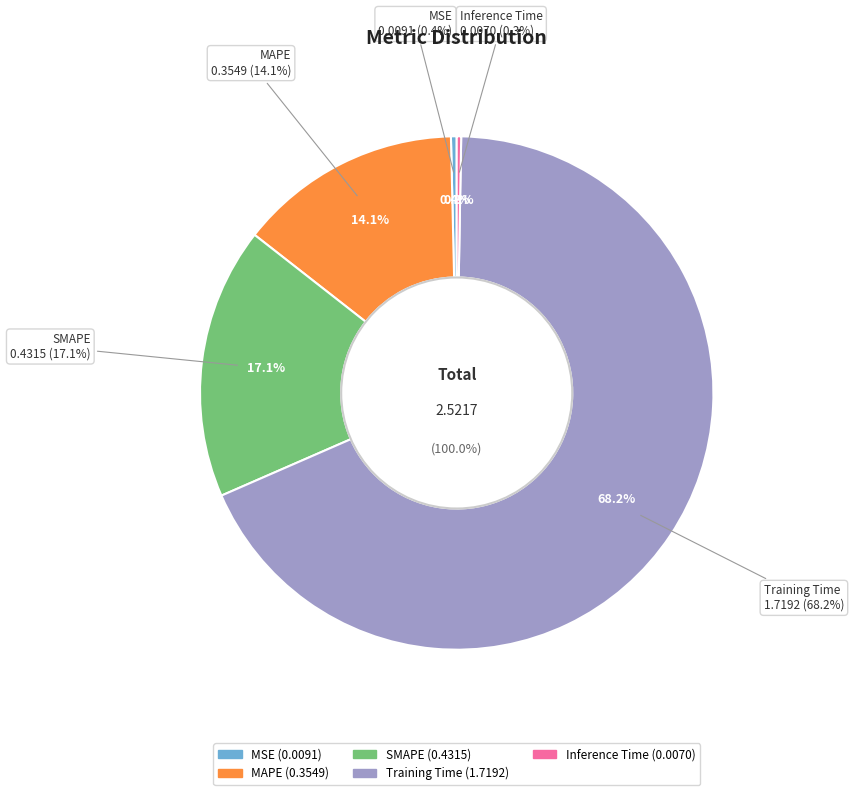

What percentage do Inference Time and MAPE together represent?

14.4%